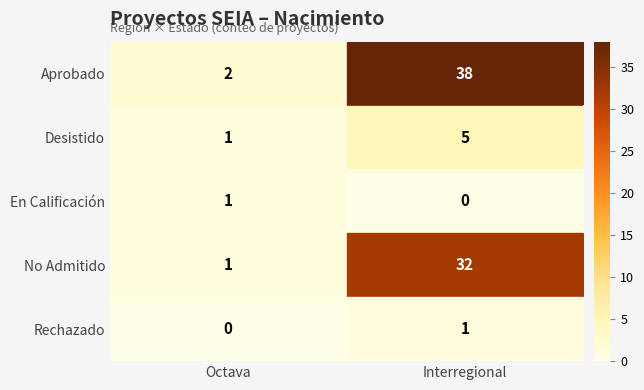

Rank the series at Interregional from lowest to highest value.

En Calificación, Rechazado, Desistido, No Admitido, Aprobado